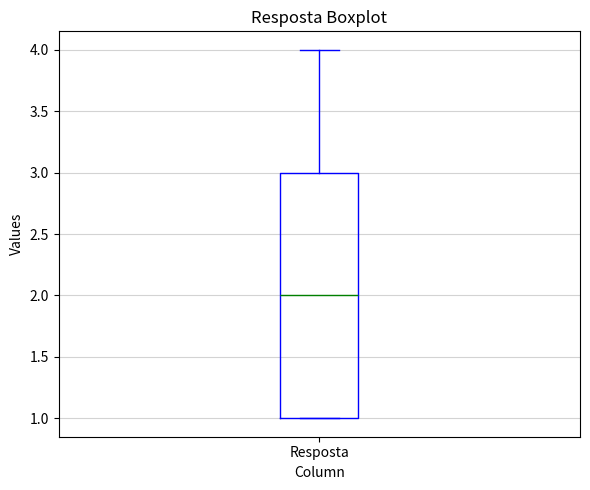

Read this box plot against the y-axis: the position of the median line, the range covered by the box, and the ends of both whiskers. The values are not printed on the chart, so give them approximately, as read against the axis.

median 2, box 1 to 3, whiskers 1 to 4